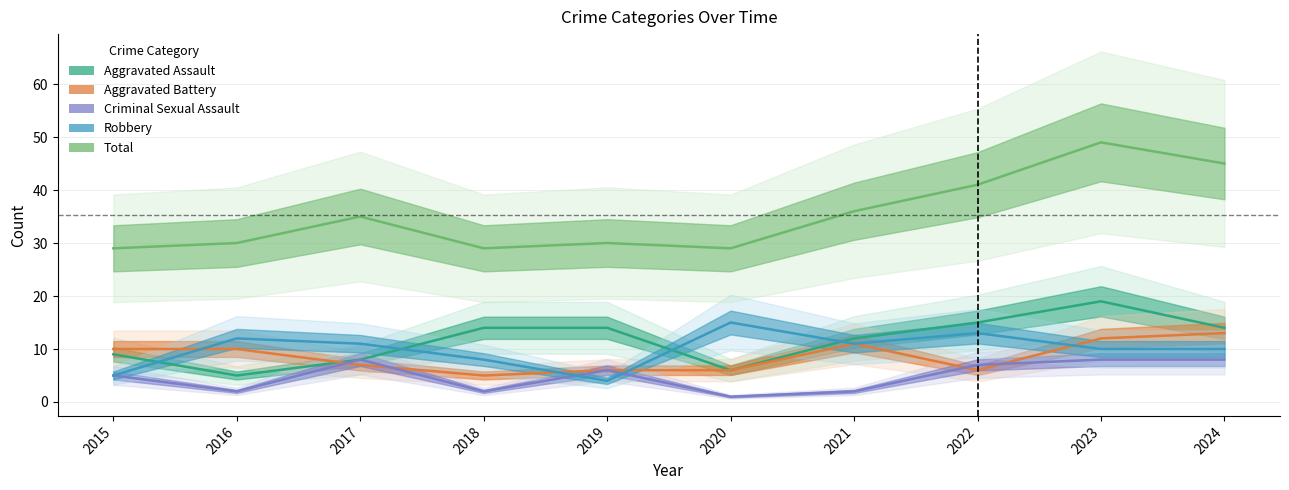

Where is the first local maximum for Robbery?

2016